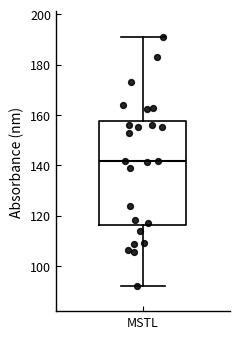

Where does the median line of the box for MSTL sit on the y-axis? The values are not printed on the chart, so give them approximately, as read against the axis.

142